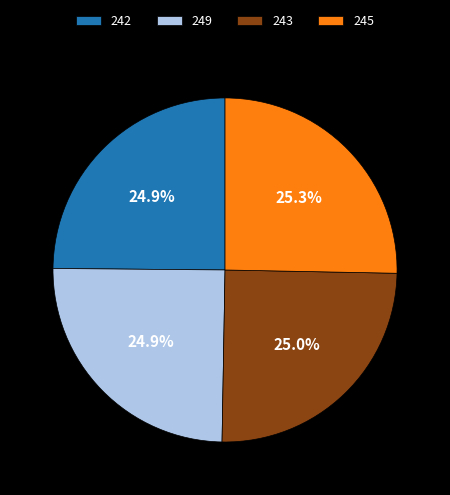

Is 245 the majority of the pie?

No